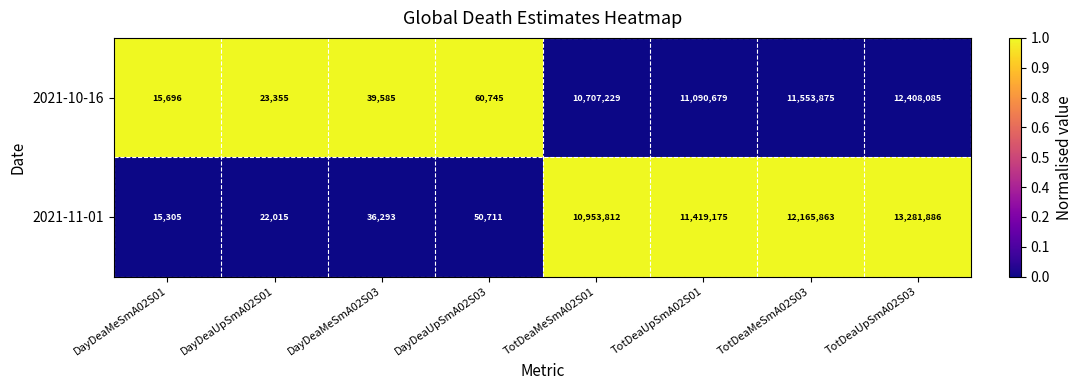

List the series in order of their overall mean, lowest first.

2021-10-16, 2021-11-01